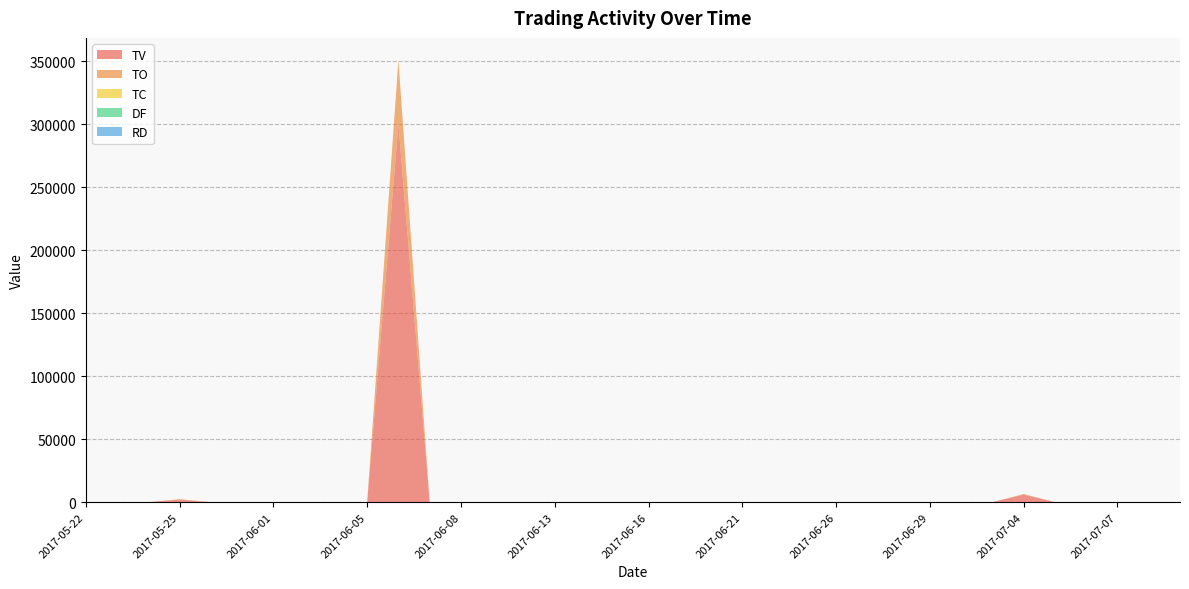

Reading right to left, extract all data points from this chart.

TV: 2017-07-11=0	2017-07-10=0	2017-07-07=0	2017-07-06=0	2017-07-05=0	2017-07-04=6000	2017-07-03=0	2017-06-30=0	2017-06-29=0	2017-06-28=0	2017-06-27=0	2017-06-26=0	2017-06-23=0	2017-06-22=0	2017-06-21=0	2017-06-20=0	2017-06-19=0	2017-06-16=0	2017-06-15=0	2017-06-14=0	2017-06-13=0	2017-06-12=0	2017-06-09=0	2017-06-08=0	2017-06-07=0	2017-06-06=300000	2017-06-05=0	2017-06-03=0	2017-06-02=0	2017-06-01=0	2017-05-31=0	2017-05-26=0	2017-05-25=2000	2017-05-24=0	2017-05-23=0	2017-05-22=0
TO: 2017-07-11=0	2017-07-10=0	2017-07-07=0	2017-07-06=0	2017-07-05=0	2017-07-04=480	2017-07-03=0	2017-06-30=0	2017-06-29=0	2017-06-28=0	2017-06-27=0	2017-06-26=0	2017-06-23=0	2017-06-22=0	2017-06-21=0	2017-06-20=0	2017-06-19=0	2017-06-16=0	2017-06-15=0	2017-06-14=0	2017-06-13=0	2017-06-12=0	2017-06-09=0	2017-06-08=0	2017-06-07=0	2017-06-06=51000	2017-06-05=0	2017-06-03=0	2017-06-02=0	2017-06-01=0	2017-05-31=0	2017-05-26=0	2017-05-25=400	2017-05-24=0	2017-05-23=0	2017-05-22=0
TC: 2017-07-11=0	2017-07-10=0	2017-07-07=0	2017-07-06=0	2017-07-05=0	2017-07-04=1	2017-07-03=0	2017-06-30=0	2017-06-29=0	2017-06-28=0	2017-06-27=0	2017-06-26=0	2017-06-23=0	2017-06-22=0	2017-06-21=0	2017-06-20=0	2017-06-19=0	2017-06-16=0	2017-06-15=0	2017-06-14=0	2017-06-13=0	2017-06-12=0	2017-06-09=0	2017-06-08=0	2017-06-07=0	2017-06-06=1	2017-06-05=0	2017-06-03=0	2017-06-02=0	2017-06-01=0	2017-05-31=0	2017-05-26=0	2017-05-25=1	2017-05-24=0	2017-05-23=0	2017-05-22=0
DF: 2017-07-11=0	2017-07-10=0	2017-07-07=0	2017-07-06=0	2017-07-05=0	2017-07-04=0	2017-07-03=0	2017-06-30=0	2017-06-29=0	2017-06-28=0	2017-06-27=0	2017-06-26=0	2017-06-23=0	2017-06-22=0	2017-06-21=0	2017-06-20=0	2017-06-19=0	2017-06-16=0	2017-06-15=0	2017-06-14=0	2017-06-13=0	2017-06-12=0	2017-06-09=0	2017-06-08=0	2017-06-07=0	2017-06-06=0	2017-06-05=0	2017-06-03=0	2017-06-02=0	2017-06-01=0	2017-05-31=0	2017-05-26=0	2017-05-25=0	2017-05-24=0	2017-05-23=0	2017-05-22=0
RD: 2017-07-11=0	2017-07-10=0	2017-07-07=0	2017-07-06=0	2017-07-05=0	2017-07-04=0	2017-07-03=0	2017-06-30=0	2017-06-29=0	2017-06-28=0	2017-06-27=0	2017-06-26=0	2017-06-23=0	2017-06-22=0	2017-06-21=0	2017-06-20=0	2017-06-19=0	2017-06-16=0	2017-06-15=0	2017-06-14=0	2017-06-13=0	2017-06-12=0	2017-06-09=0	2017-06-08=0	2017-06-07=0	2017-06-06=0	2017-06-05=0	2017-06-03=0	2017-06-02=0	2017-06-01=0	2017-05-31=0	2017-05-26=0	2017-05-25=0	2017-05-24=0	2017-05-23=0	2017-05-22=0